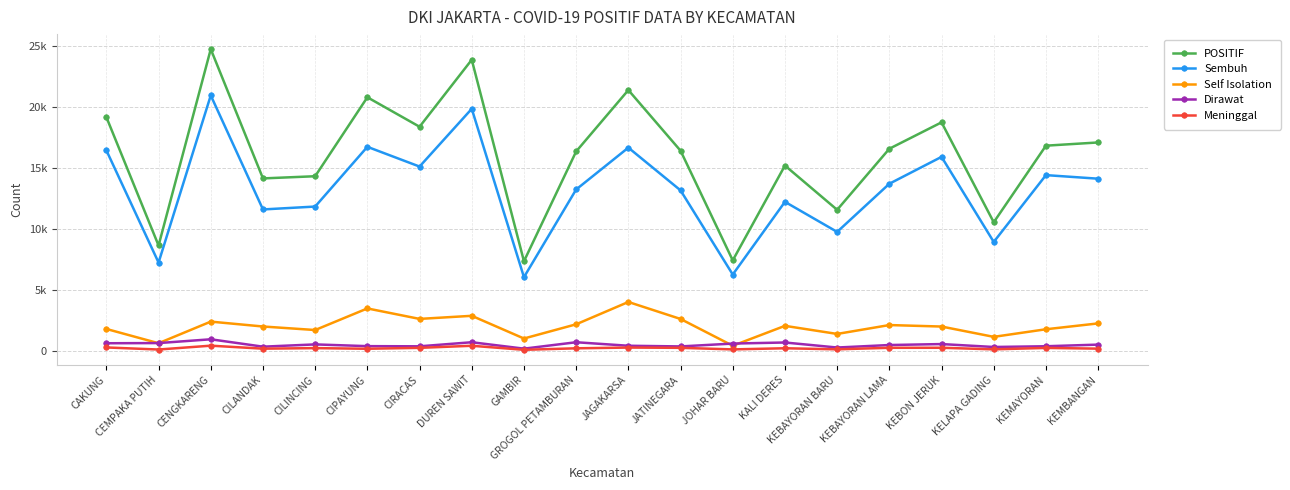

What is the lowest value of the Meninggal series?

95